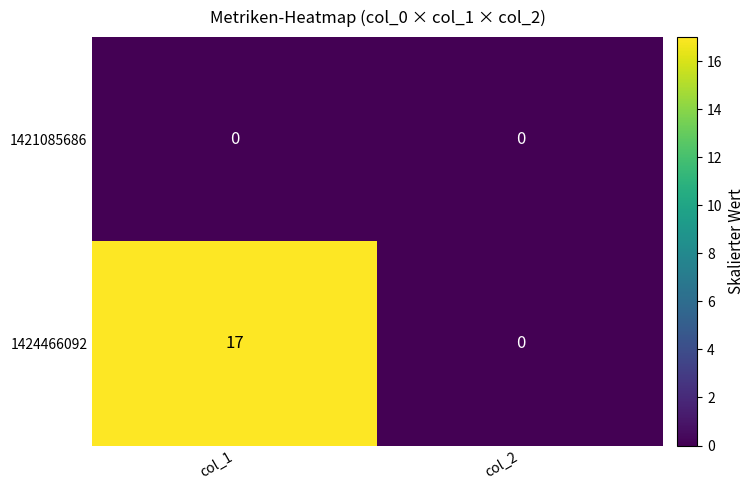

Which label corresponds to the largest value in the chart?

col_1